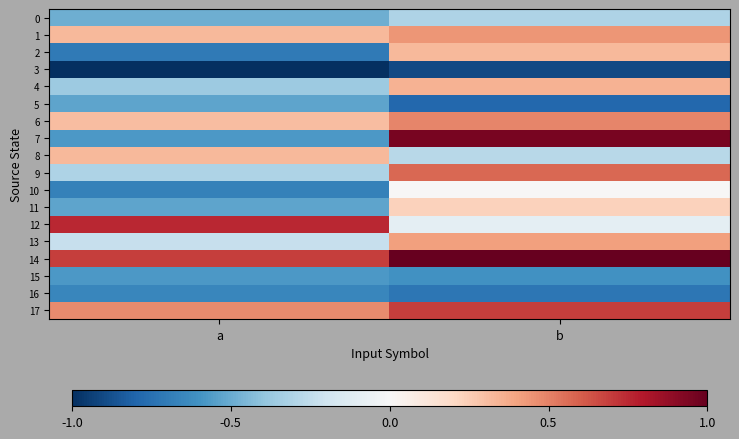

Reading left to right, list all the values displayed in this chart.

0: a=-0.5	b=-0.3
1: a=0.3	b=0.4
2: a=-0.7	b=0.3
3: a=-1.0	b=-0.9
4: a=-0.4	b=0.3
5: a=-0.5	b=-0.8
6: a=0.3	b=0.5
7: a=-0.6	b=1.0
8: a=0.3	b=-0.3
9: a=-0.3	b=0.6
10: a=-0.7	b=0.0
11: a=-0.5	b=0.2
12: a=0.8	b=-0.1
13: a=-0.2	b=0.4
14: a=0.7	b=1.0
15: a=-0.6	b=-0.6
16: a=-0.7	b=-0.7
17: a=0.5	b=0.7